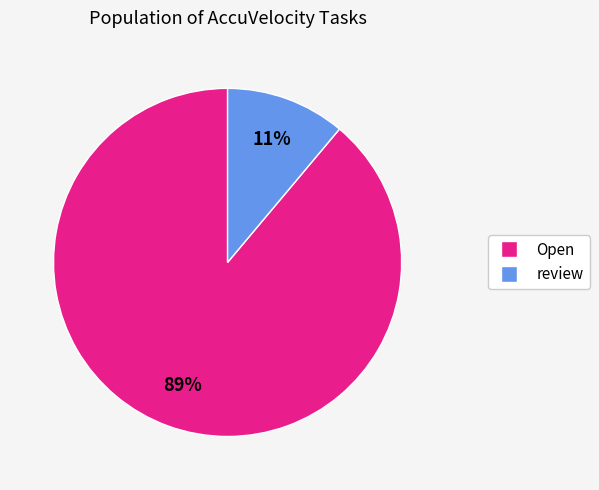

Is there a majority slice in this chart?

Yes